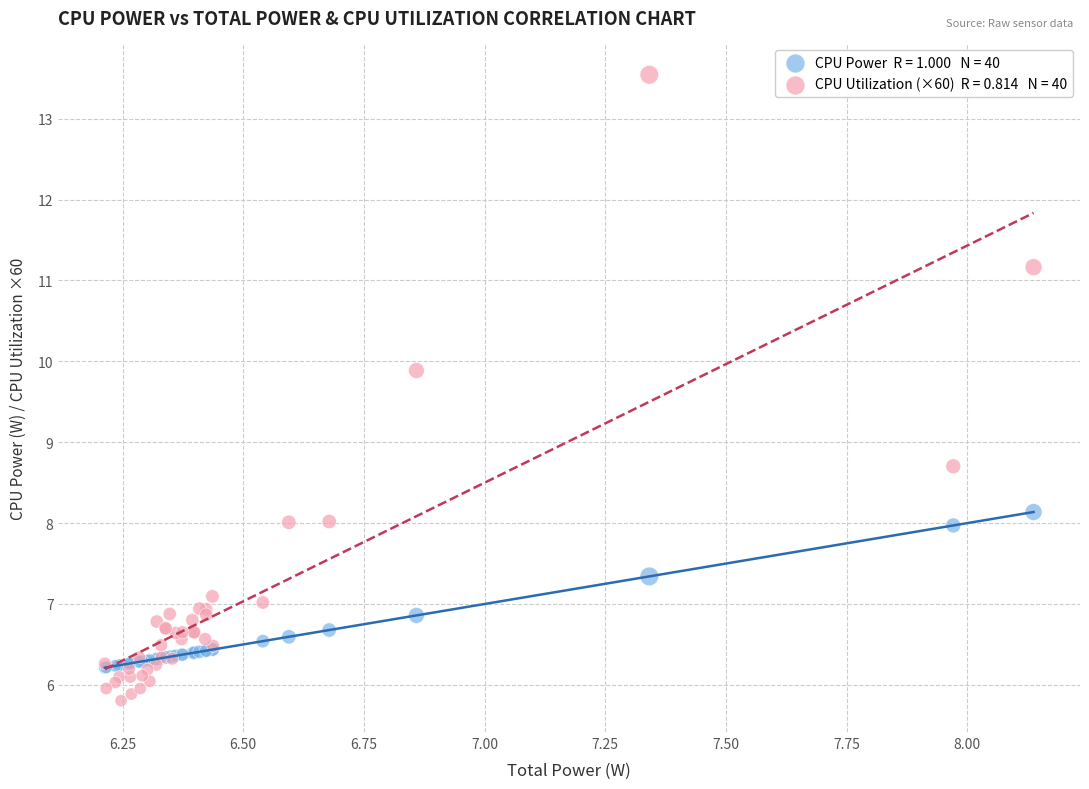

Across all series, what Y value is closest to 9?

8.7